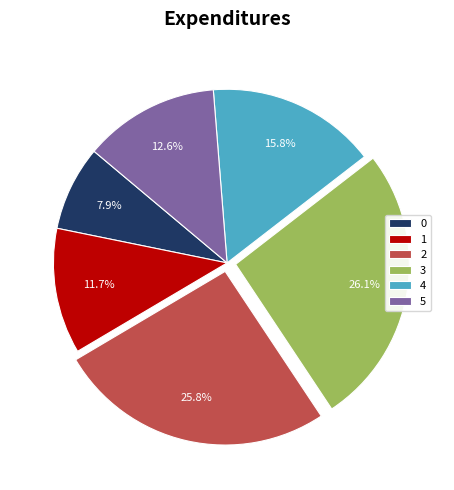

To the nearest percent, what is the combined percentage of 5 and 0?

21%